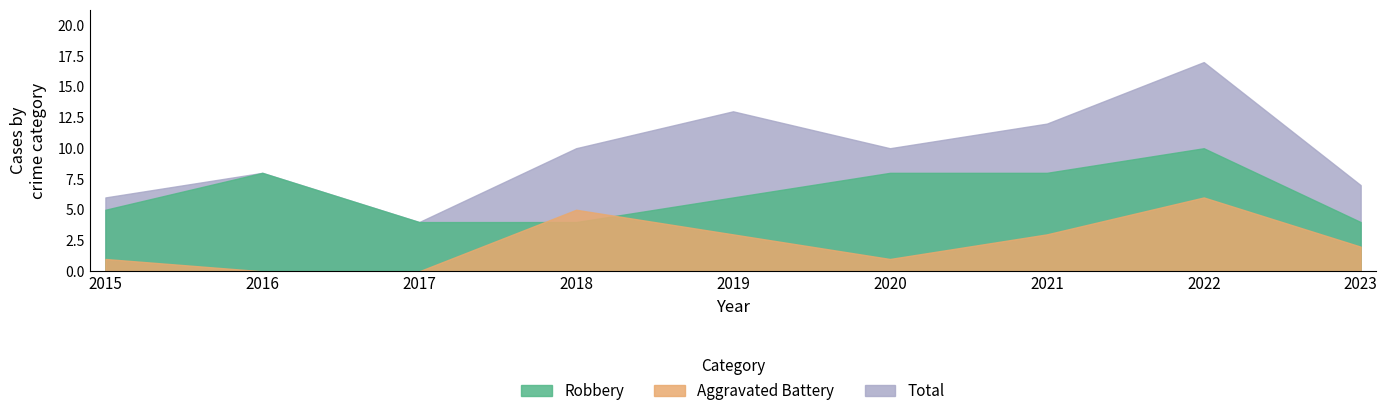

List the series in order of their overall mean, lowest first.

Aggravated Battery, Robbery, Total